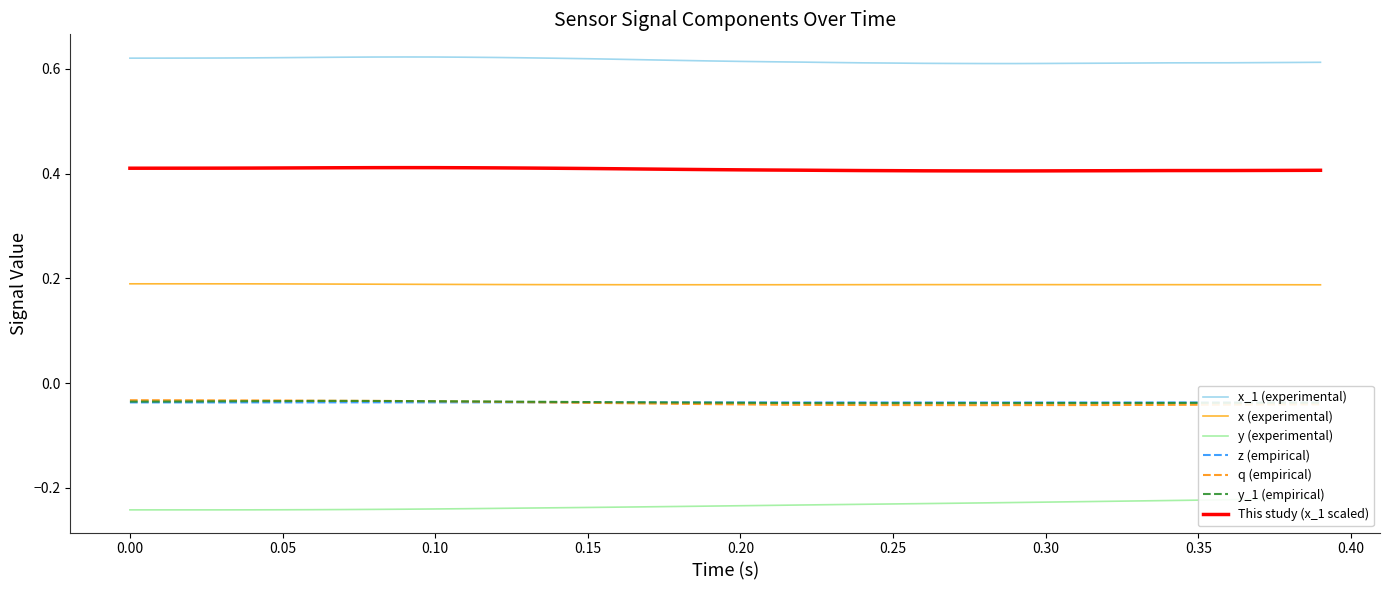

The y_1 (empirical) series shows -0.1 at 0.05. True or false?

False